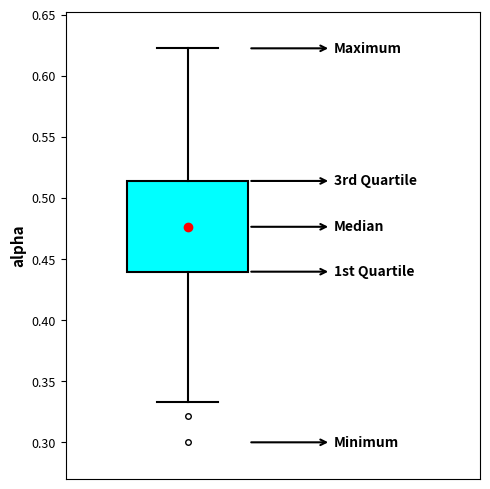

Where is the lower edge of the box on the y-axis? The values are not printed on the chart, so give them approximately, as read against the axis.

0.440